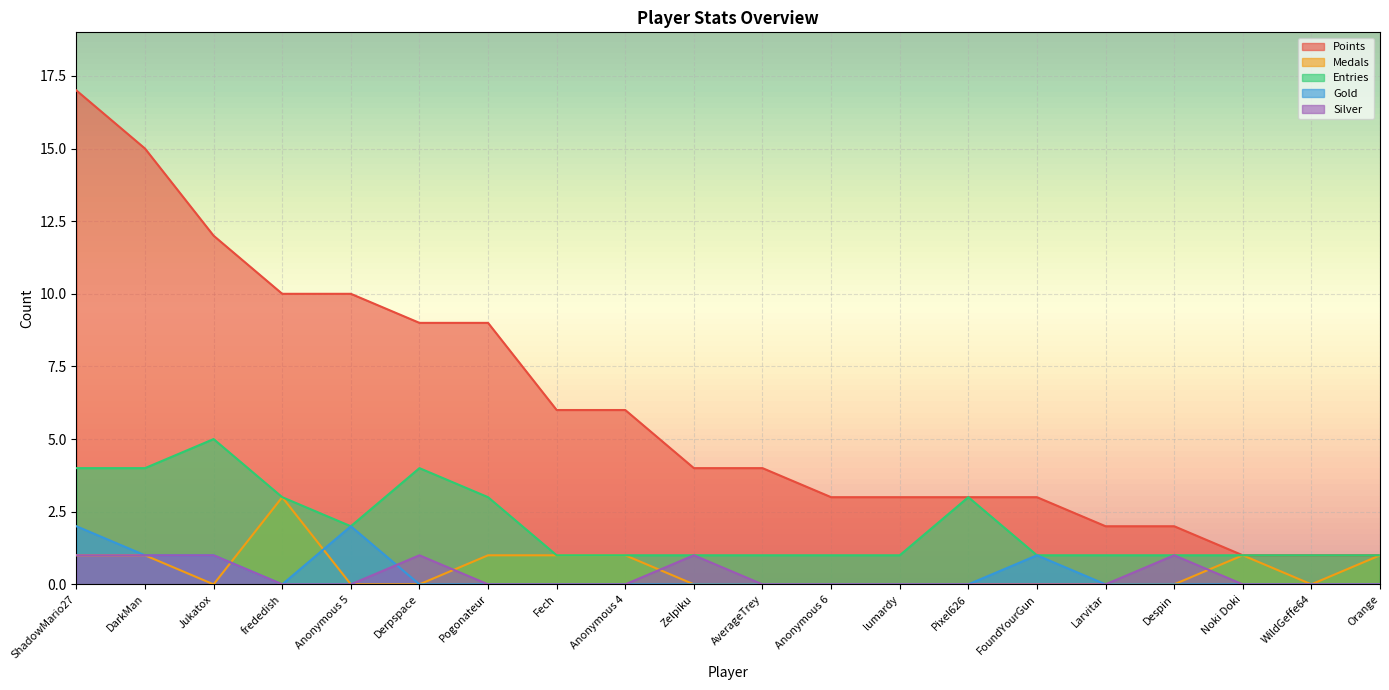

At which category does Silver reach its first local peak?

Derpspace